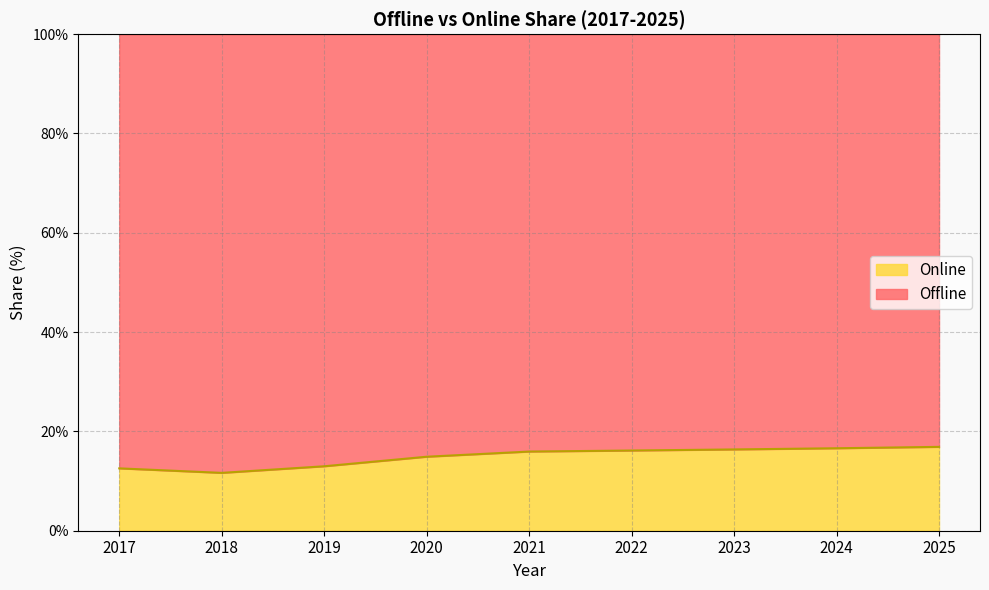

What is the difference between the maximum and minimum values?

5.2